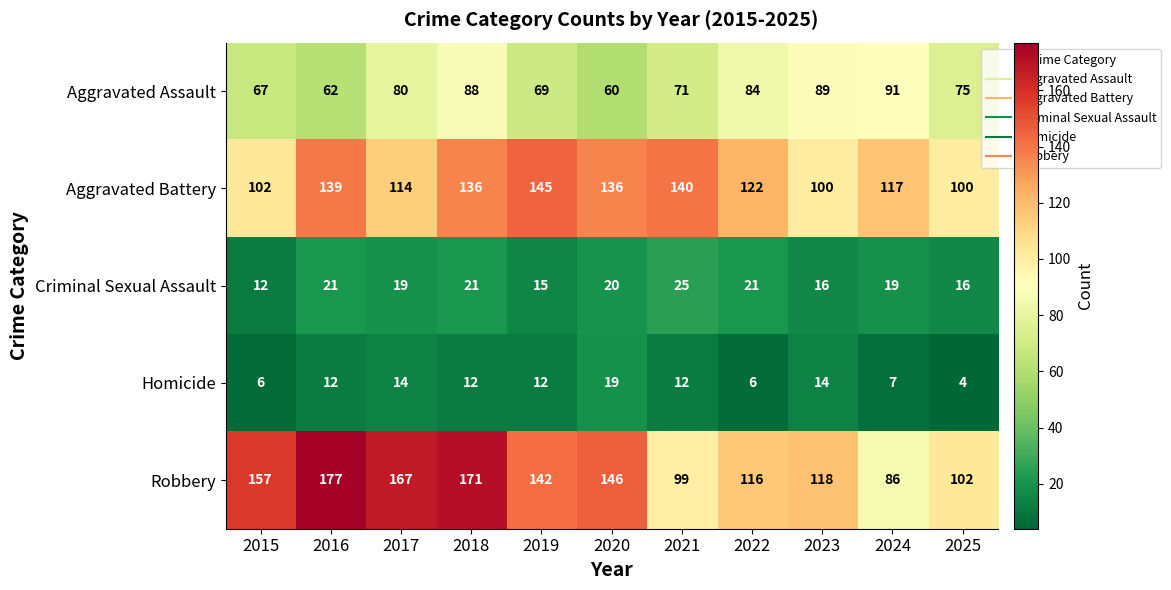

At which category is the sum across all series the highest?

2018